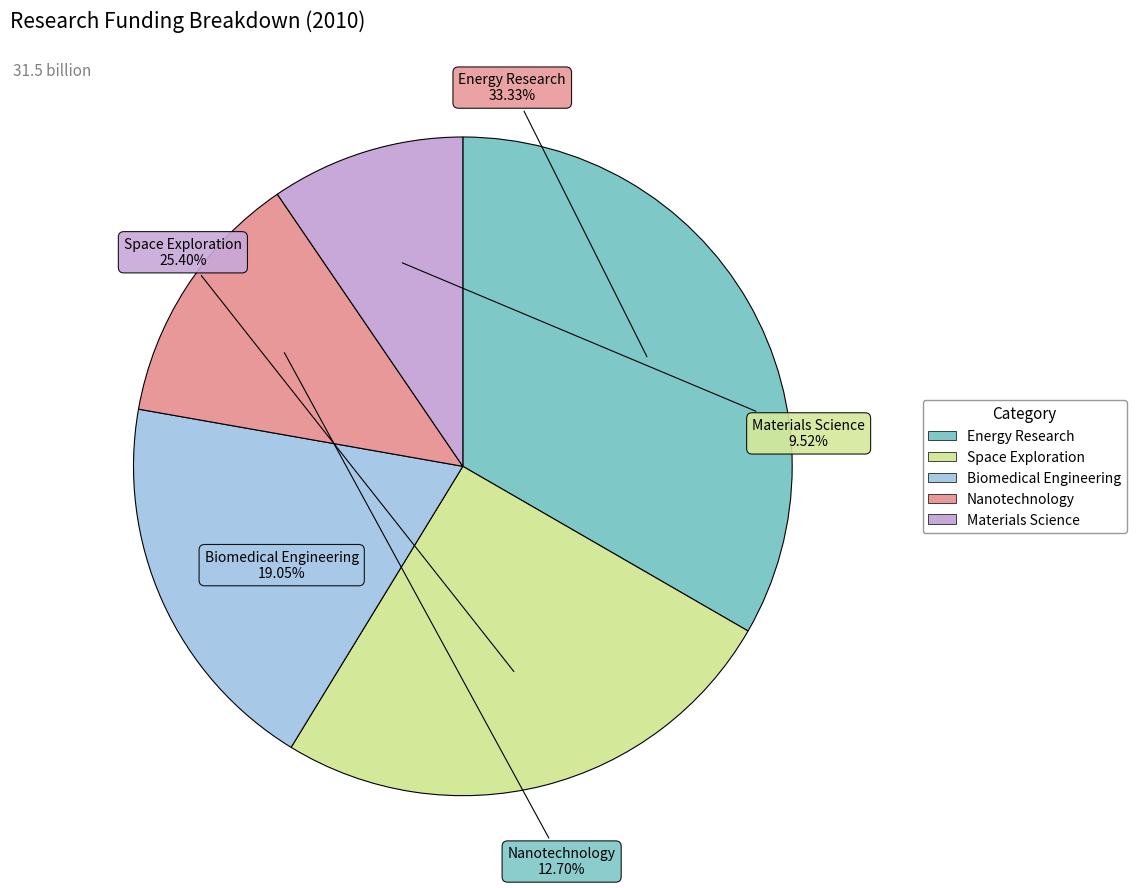

How many slices are in this pie chart?

5